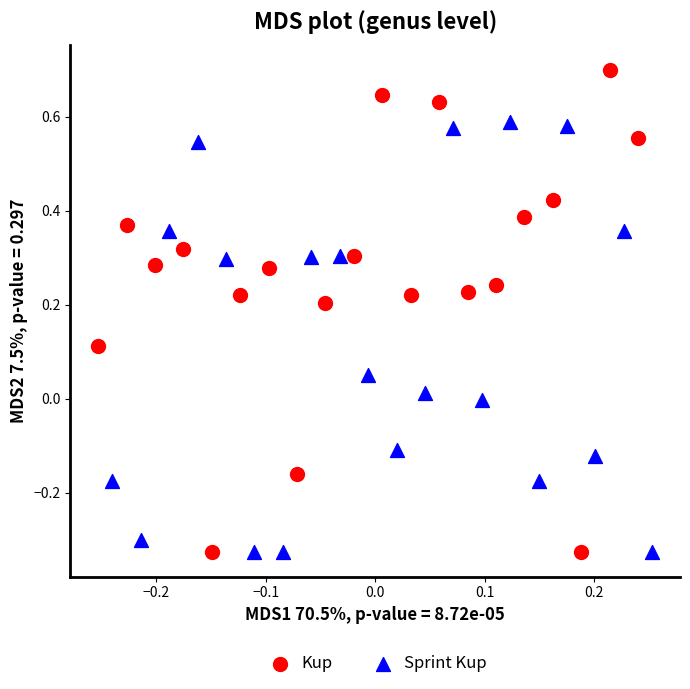

Which series contains the highest Y value?

Kup